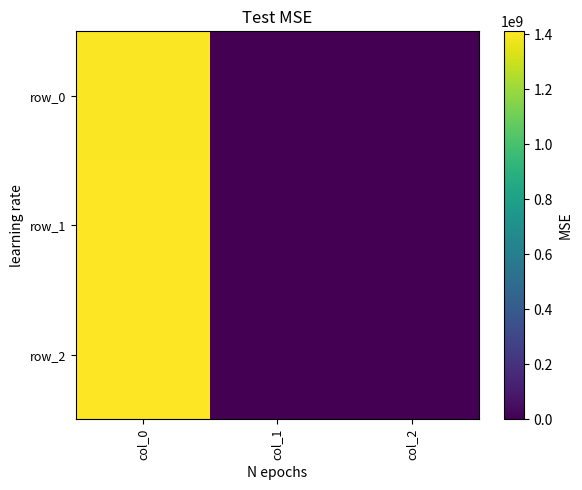

List the series in order of their peak value, highest first.

row_2, row_1, row_0